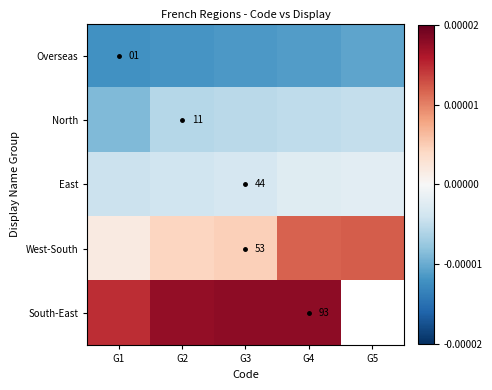

True or false: East has a value of -0.0 at G3.

False